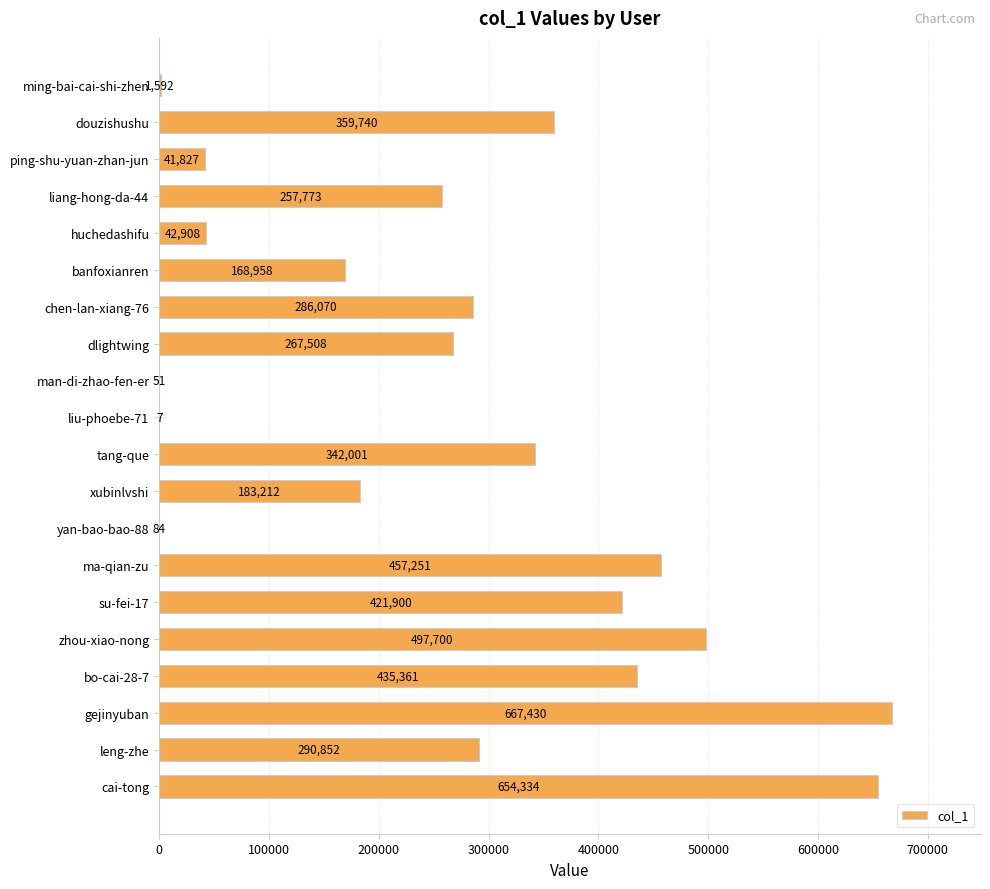

Which has a higher value, chen-lan-xiang-76 or leng-zhe?

leng-zhe